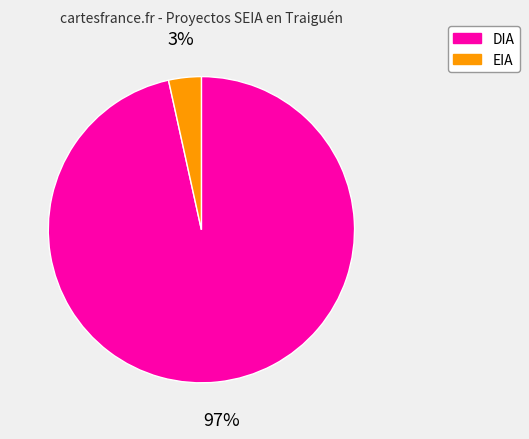

Do EIA and DIA together represent more than half of the pie?

Yes